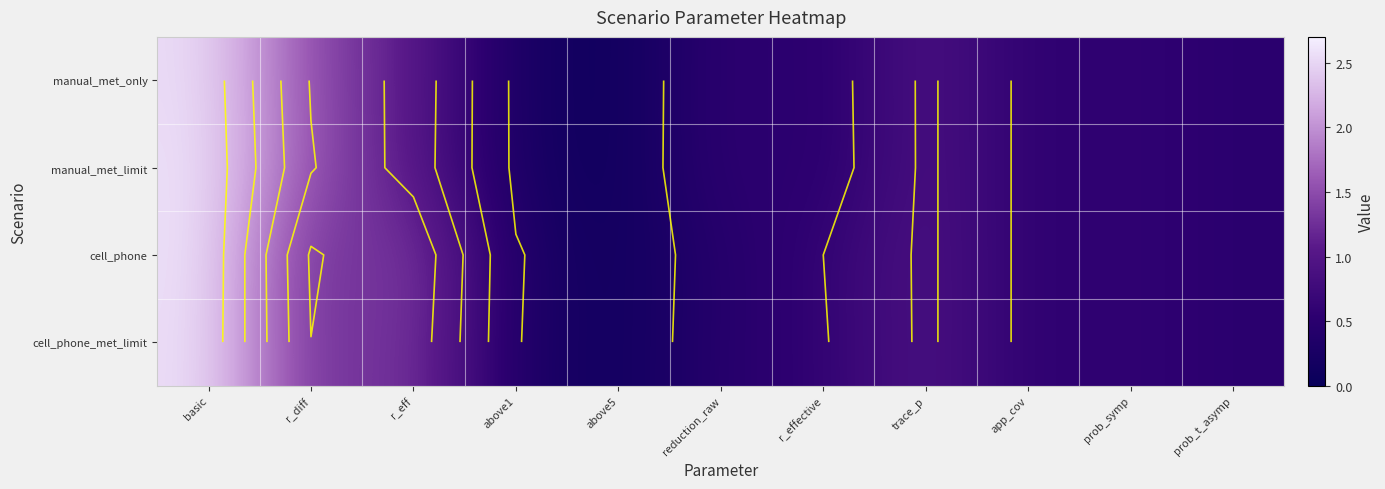

What is the difference between the manual_met_only values at r_diff and prob_symp?

0.9